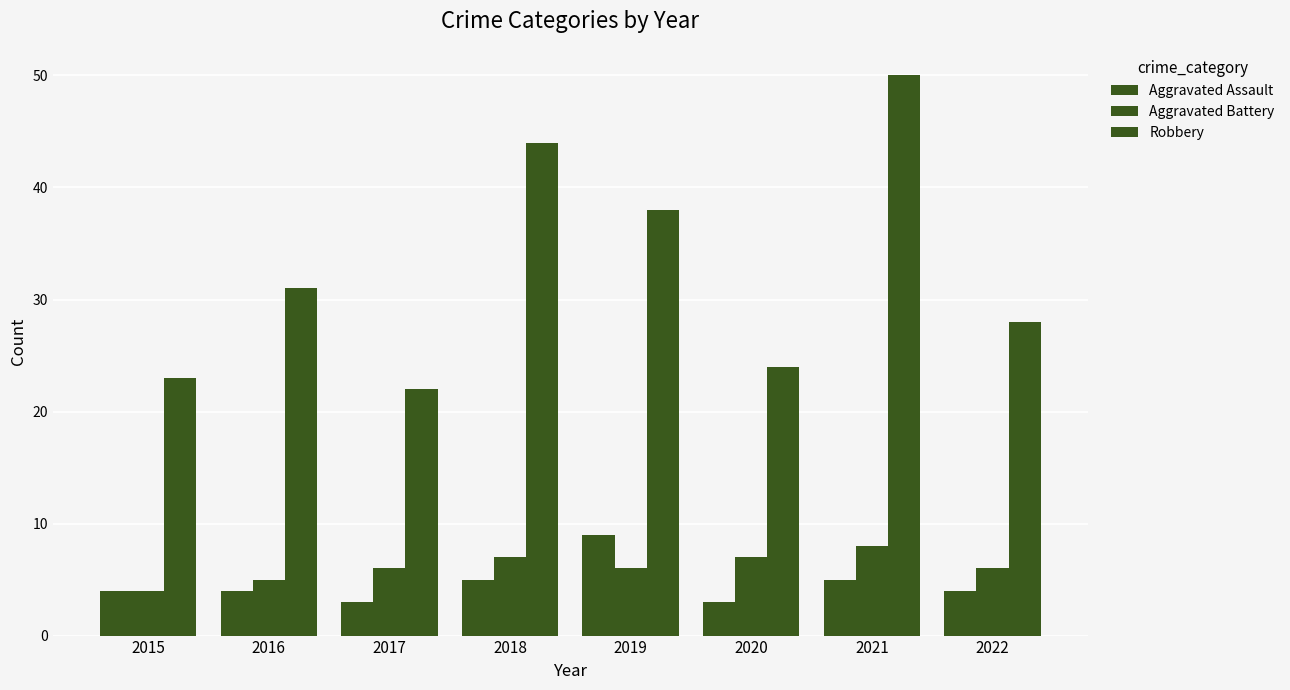

Reading right to left, what are all the values shown in this chart?

Aggravated Assault: 4	5	3	9	5	3	4	4
Aggravated Battery: 6	8	7	6	7	6	5	4
Robbery: 28	50	24	38	44	22	31	23